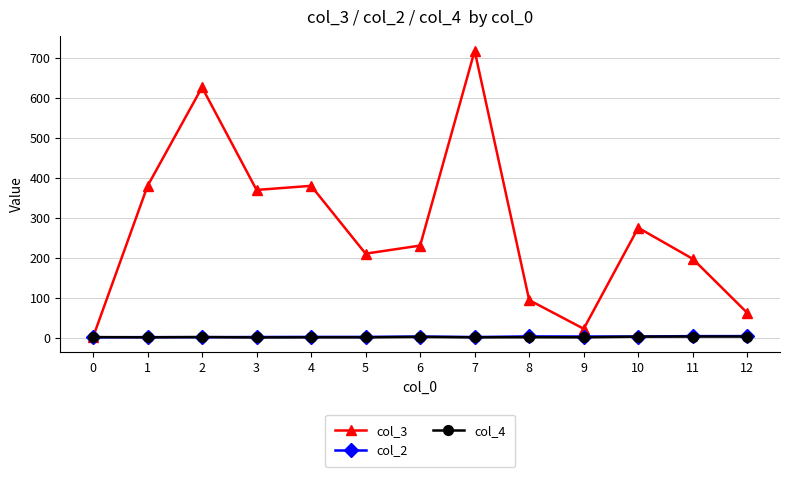

After their last crossing, which series has the higher values: col_3 or col_4?

col_3